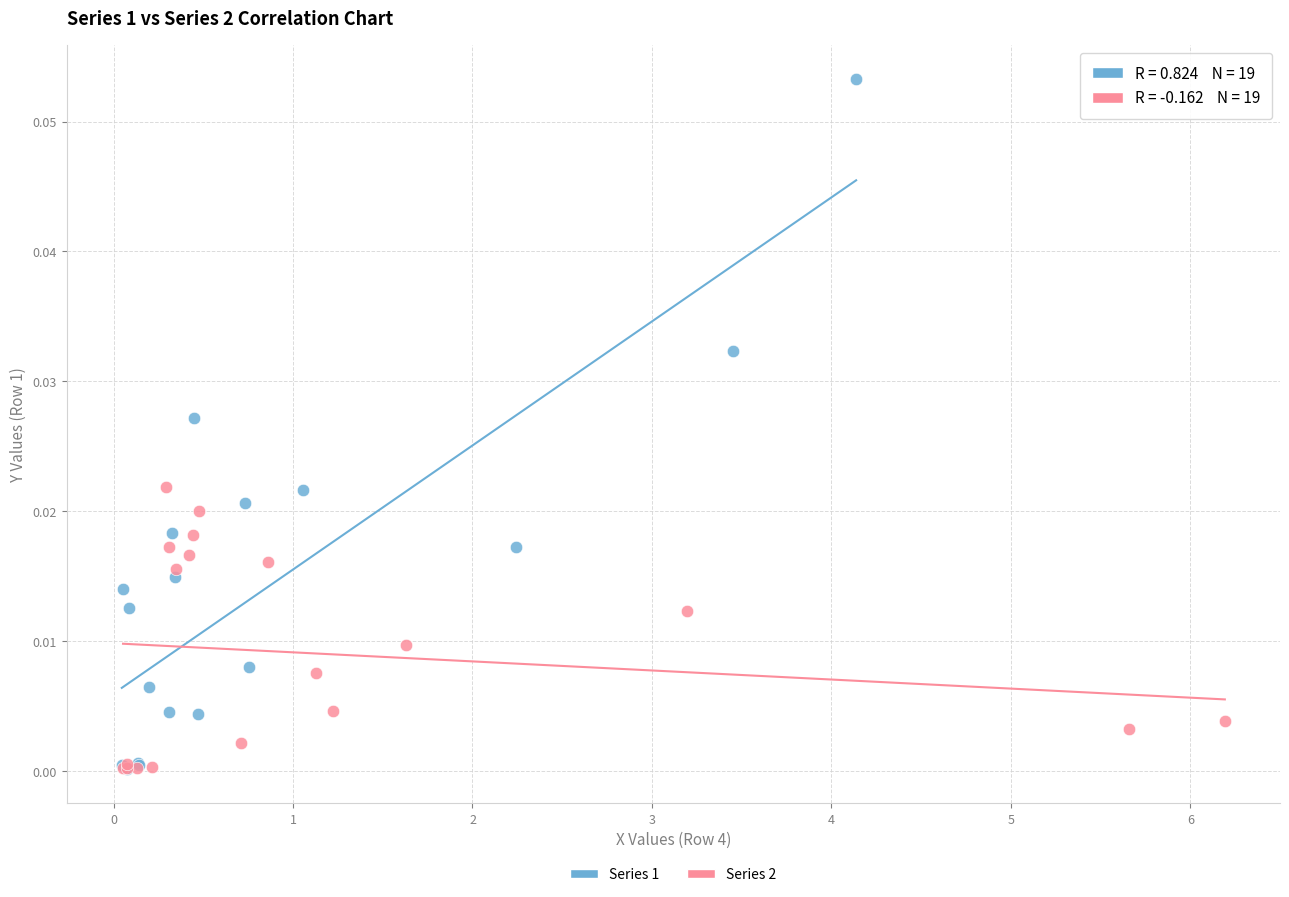

Which series has the widest spread of Y values?

Series 1